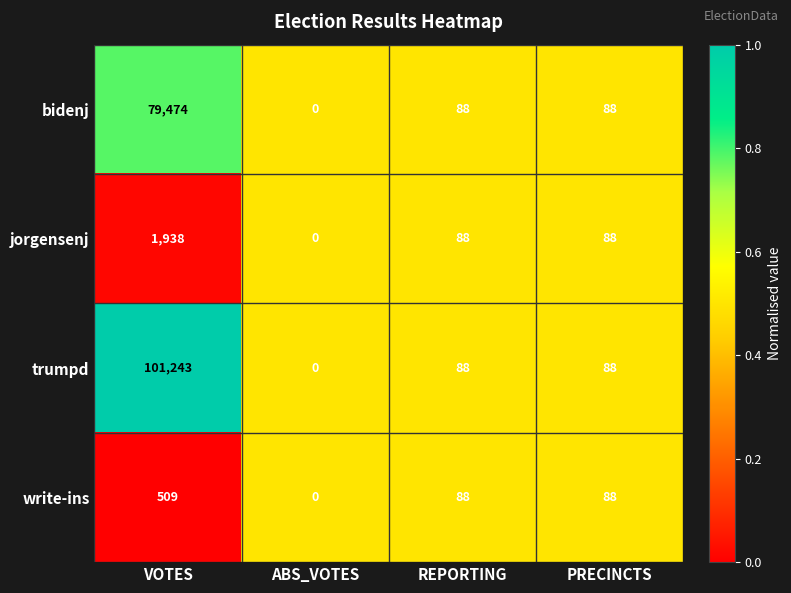

Which series has the largest range (max minus min)?

trumpd